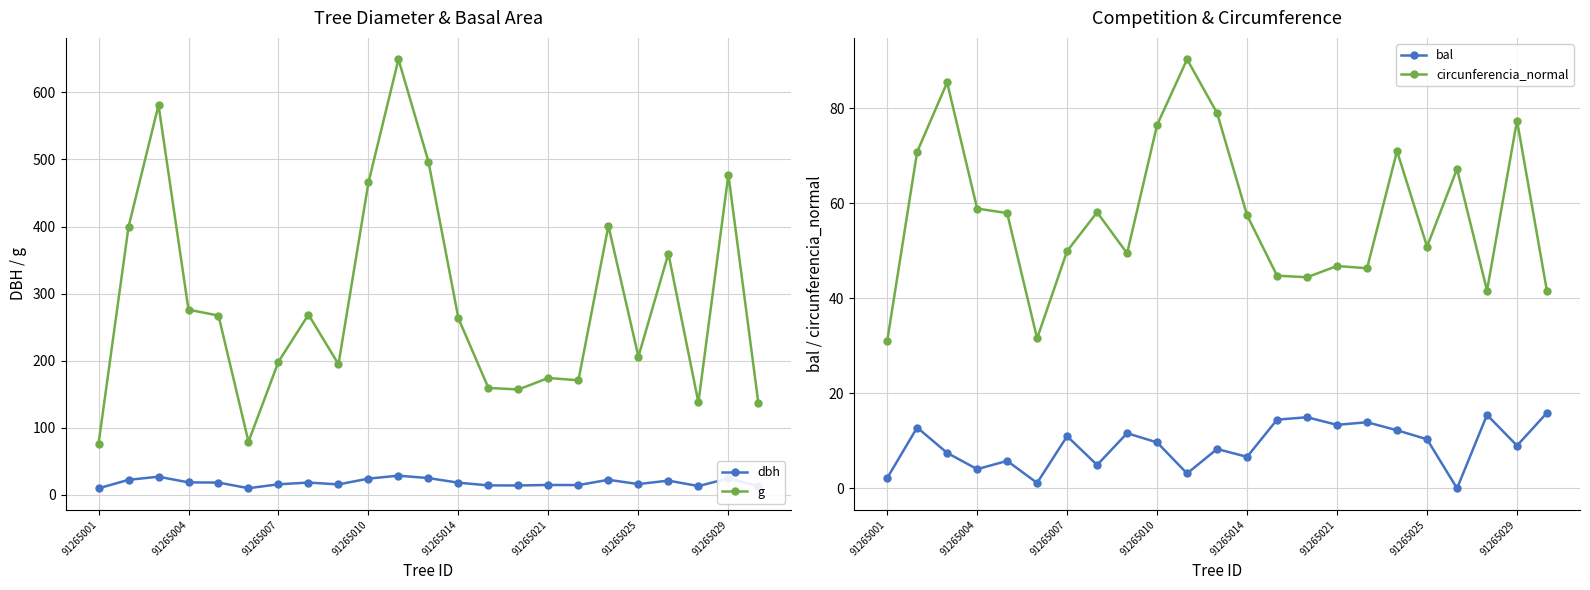

How many interior local peaks does the circunferencia_normal series have?

7